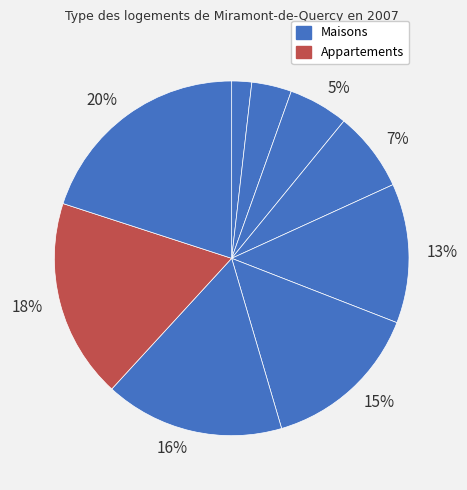

How many slices are in this pie chart?

9